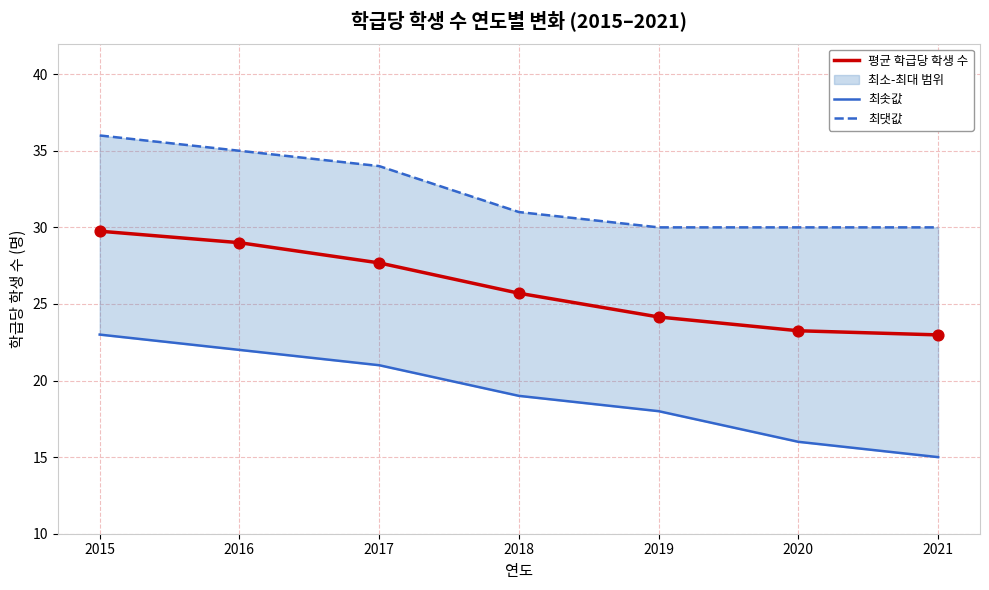

At how many categories does at least one series exceed 26?

7